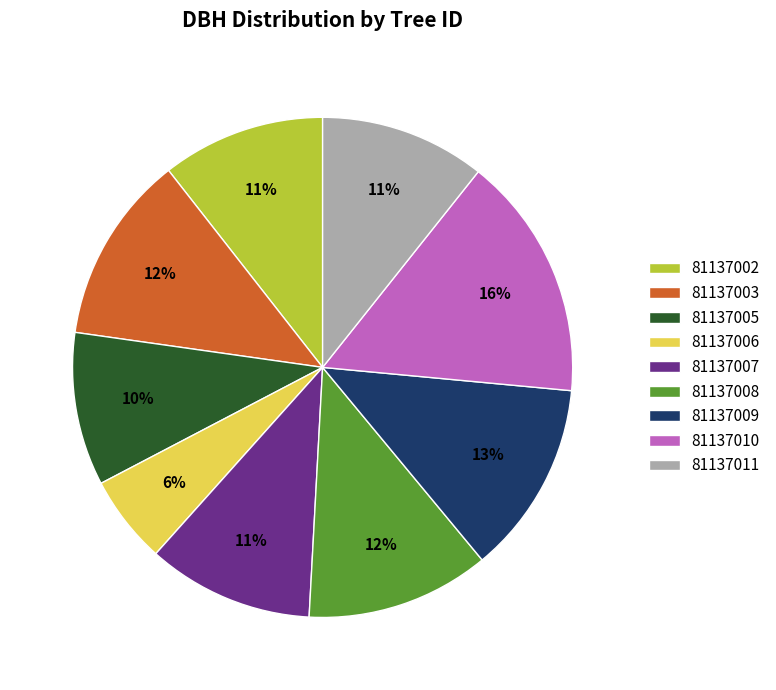

Is 81137008 the majority of the pie?

No